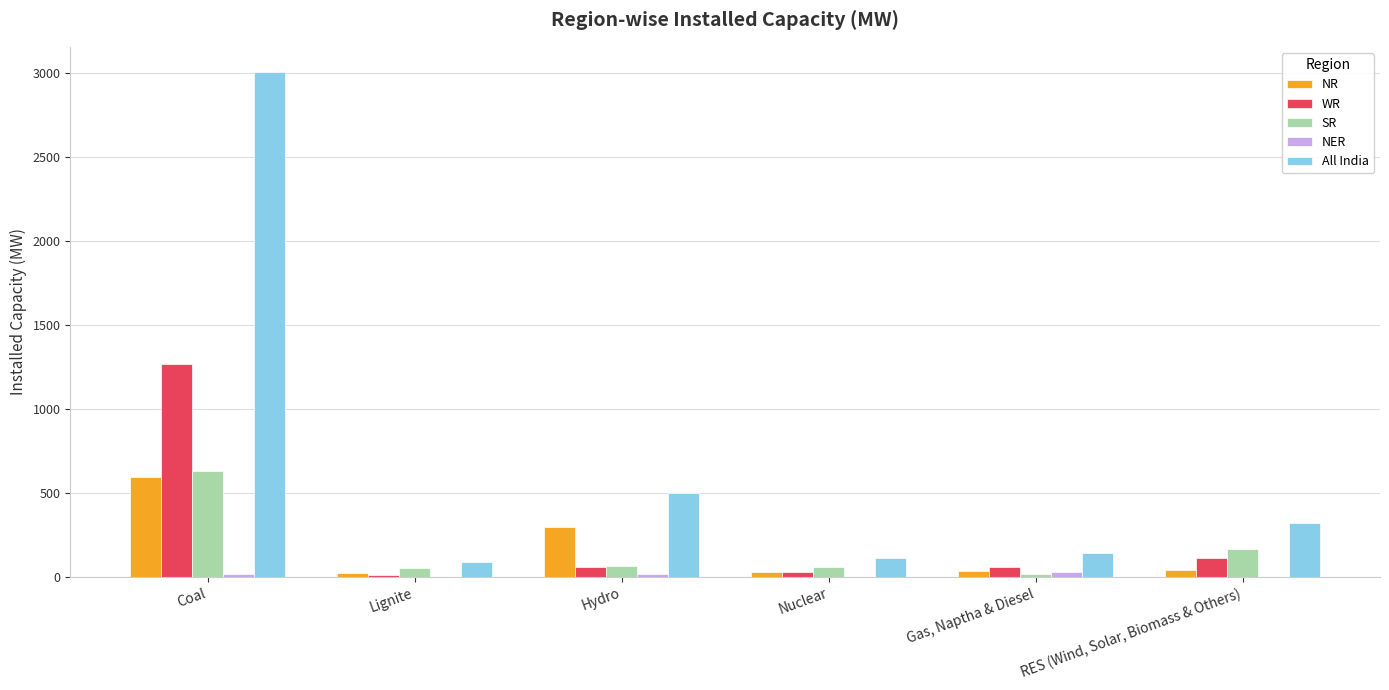

Which label corresponds to the largest value in the chart?

Coal